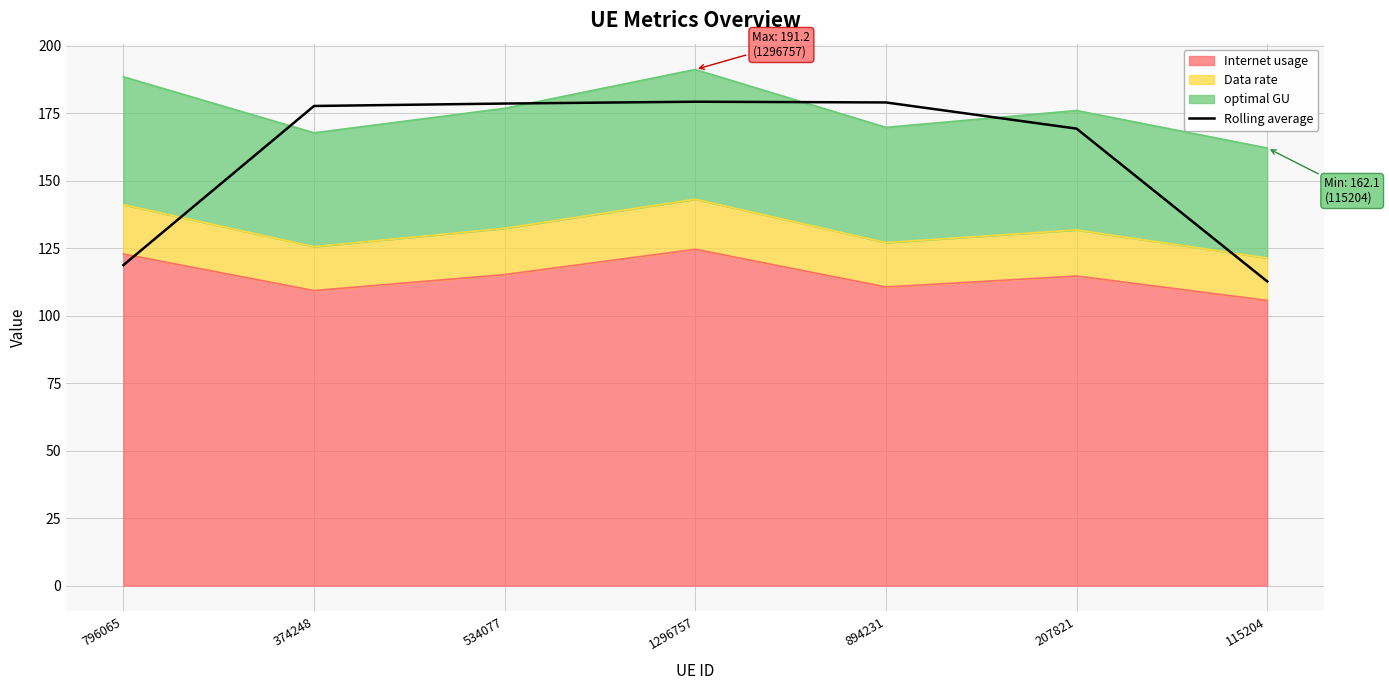

What is the sum of the values at 534077 and 115204?

291.3